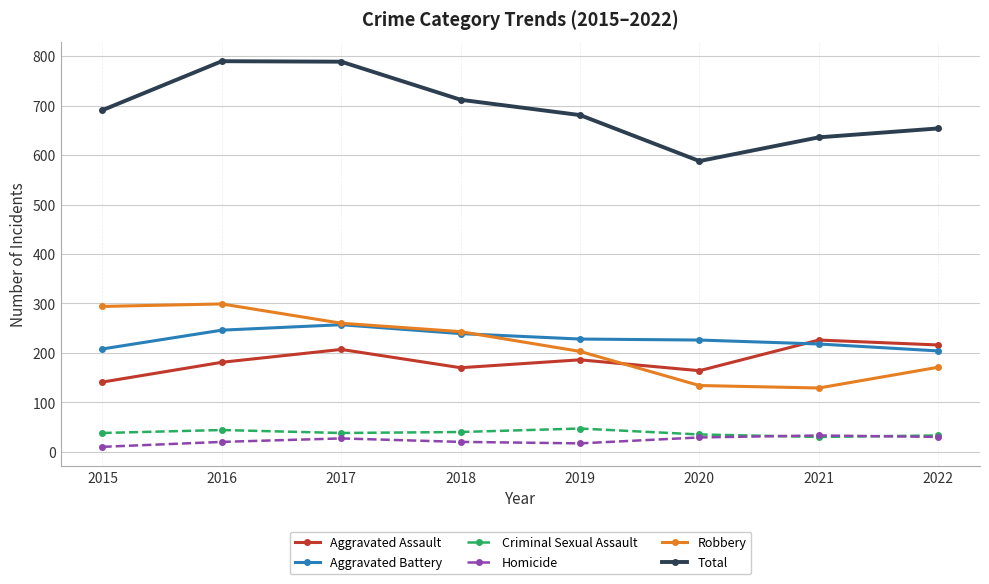

What is the value of the Criminal Sexual Assault point at the 1st from the left?

38